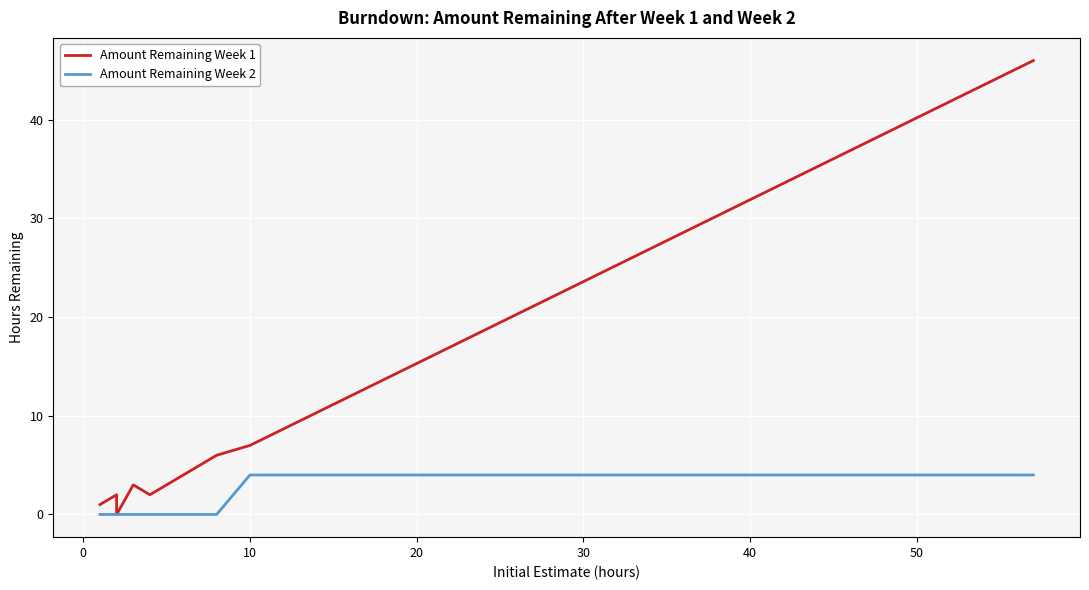

True or false: Amount Remaining Week 1 and Amount Remaining Week 2 intersect in this chart.

False